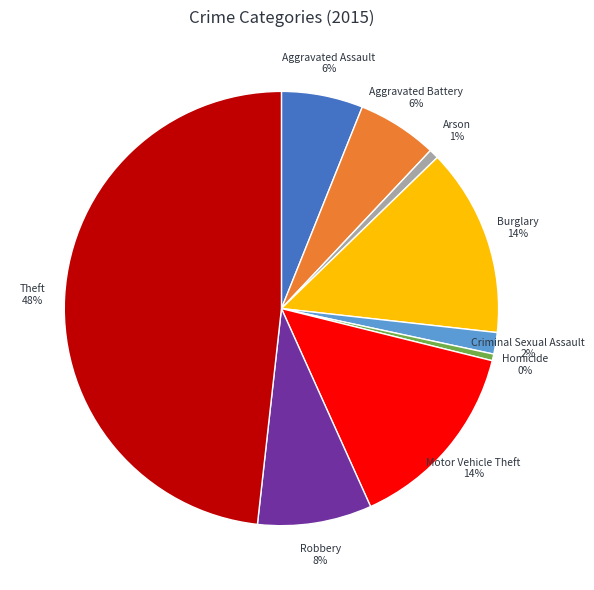

How many slices are in this pie chart?

9